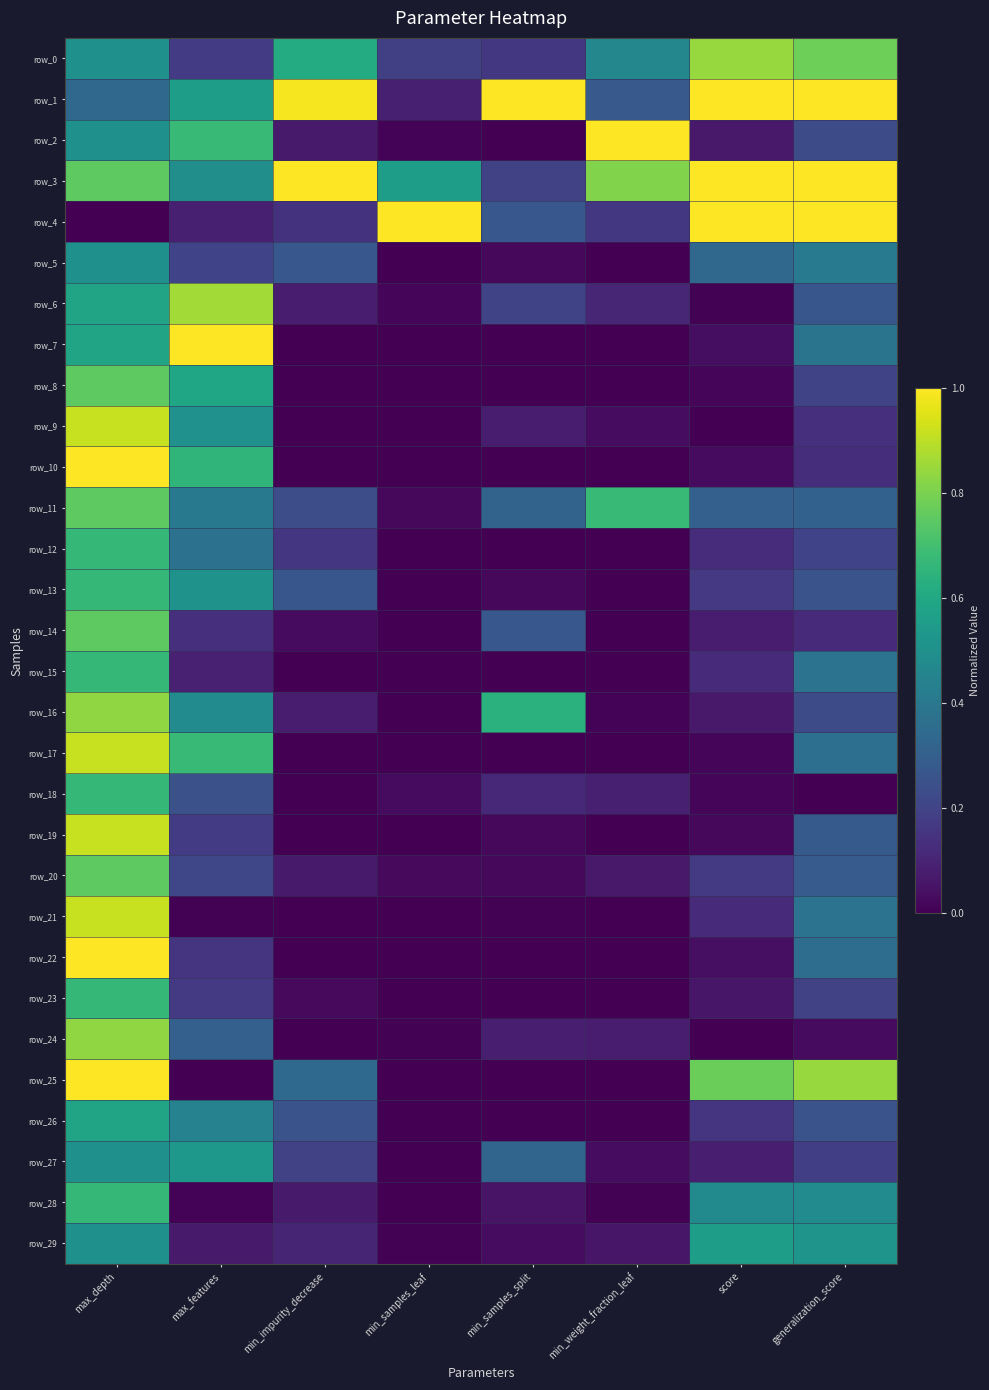

Which series has the largest total across all categories?

row_3